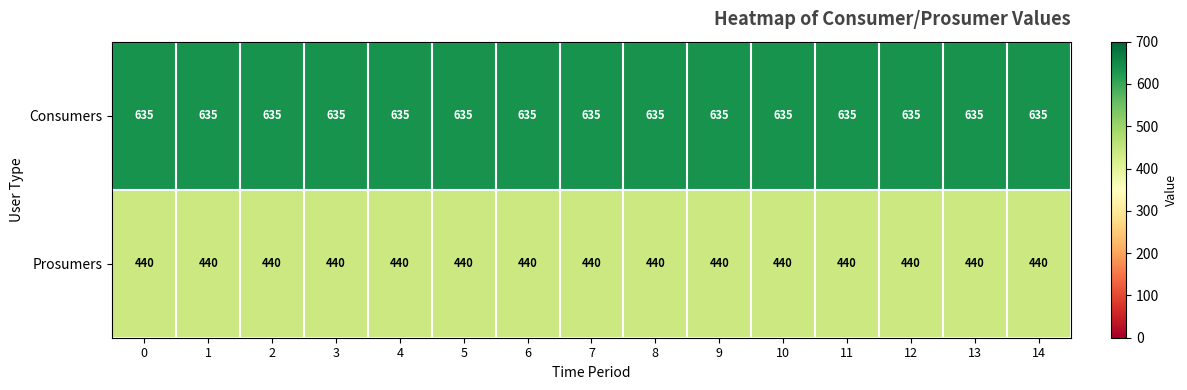

True or false: Consumers has a value of 635 at 6.

True